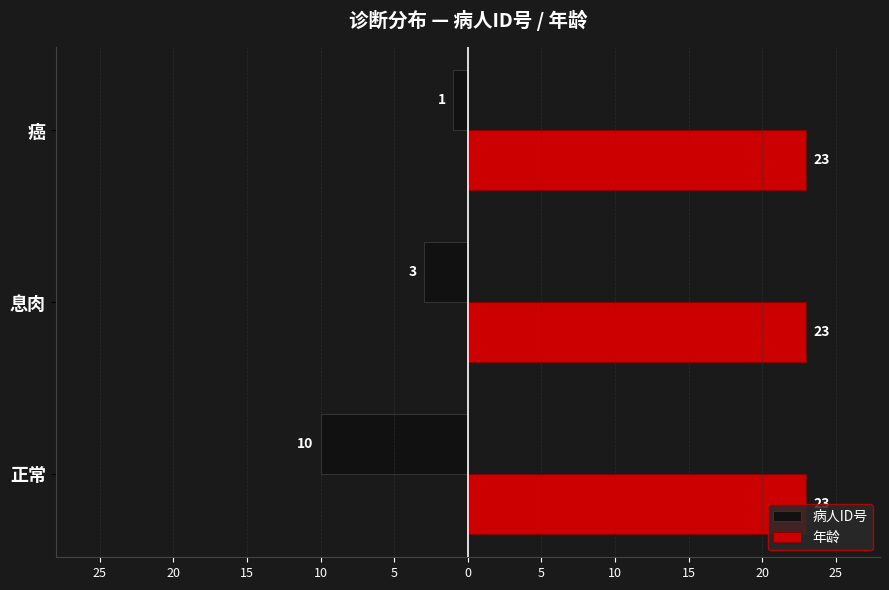

What are all the series names shown in the legend?

病人ID号, 年龄